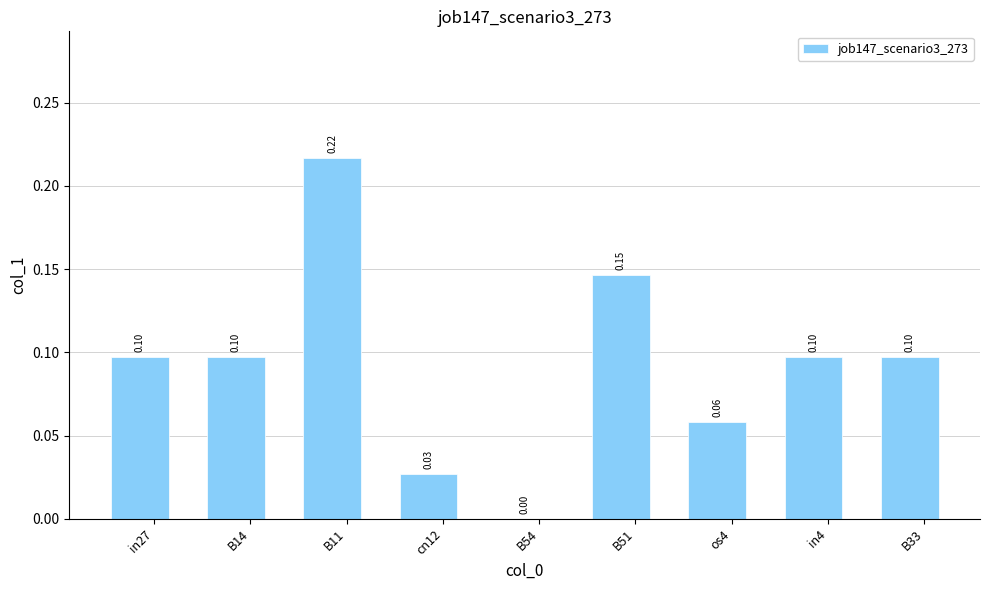

Are the bars horizontal?

No